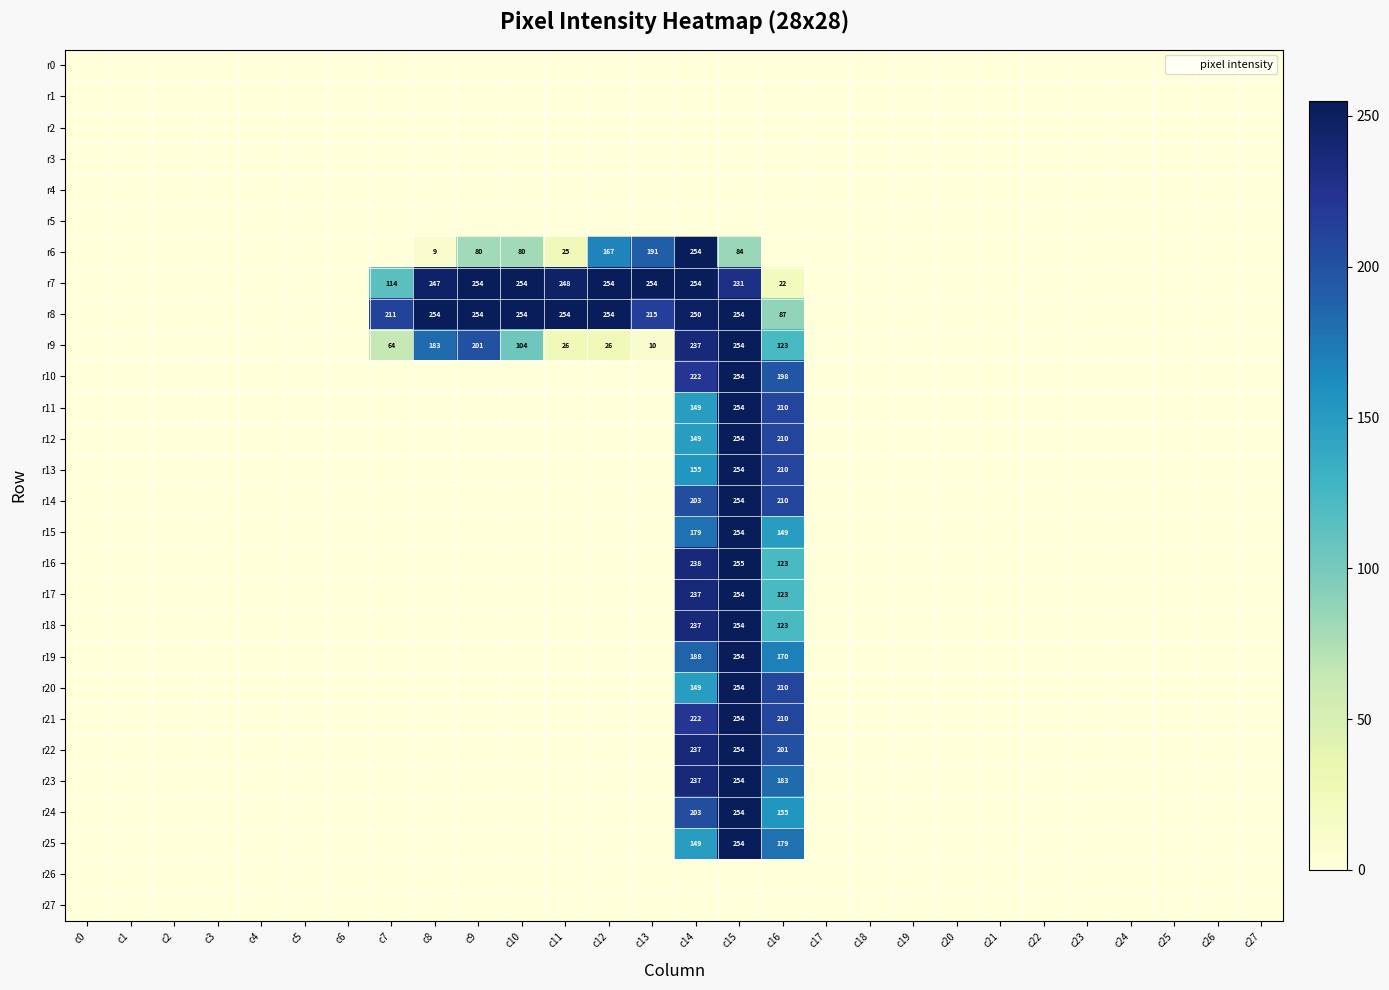

The r7 series shows 158 at c17. True or false?

False